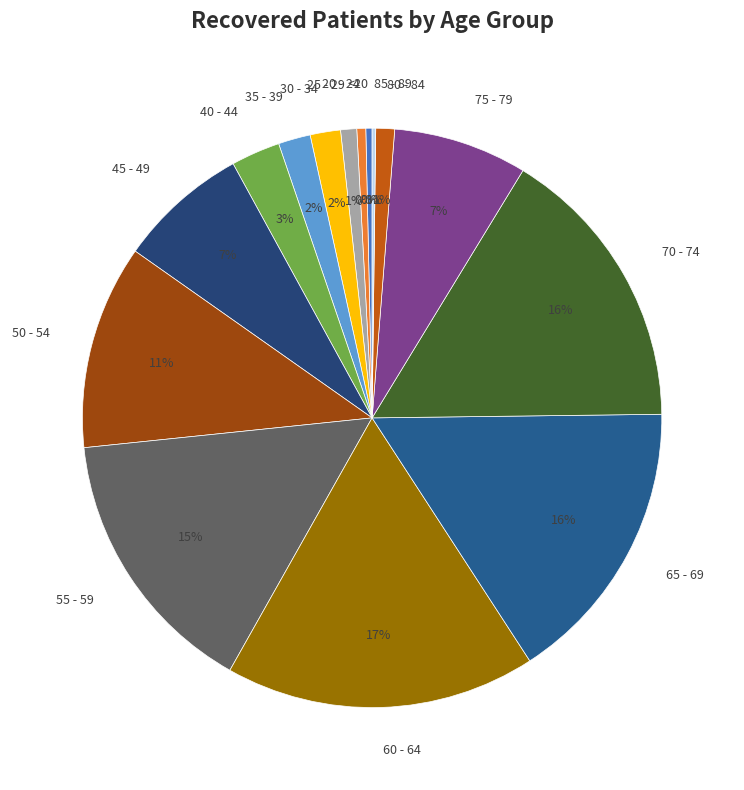

Is there a majority slice in this chart?

No